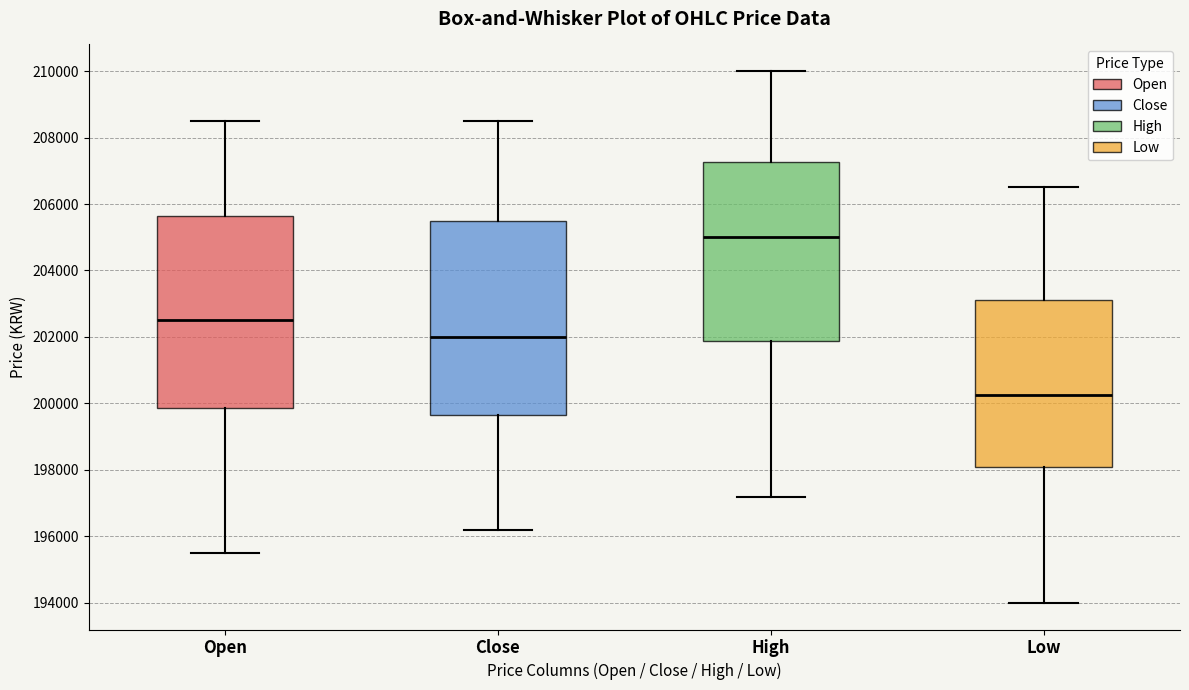

Which box has the lowest median line?

Low